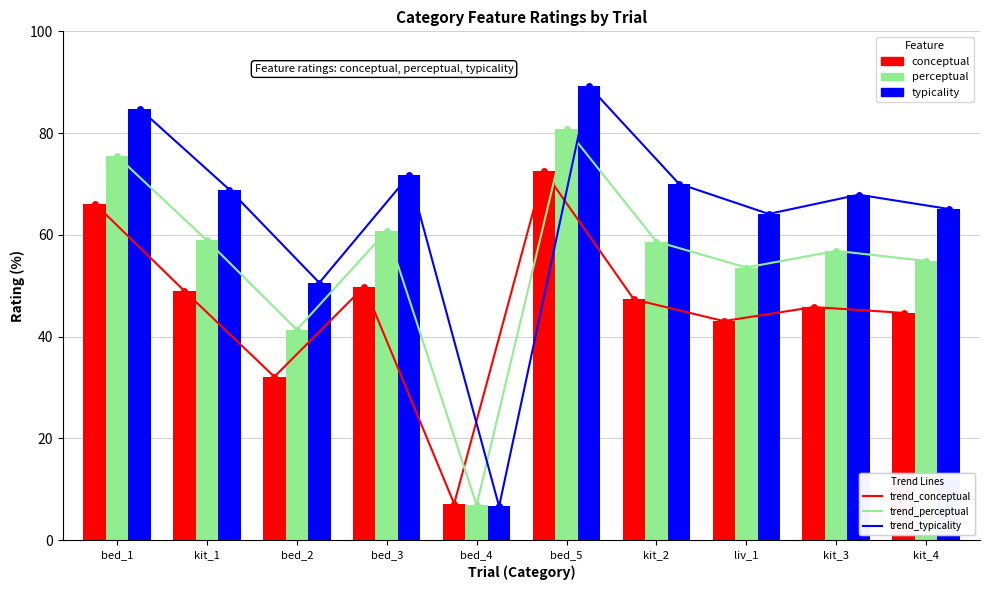

What is the label of the 9th bar from the right?

kit_1